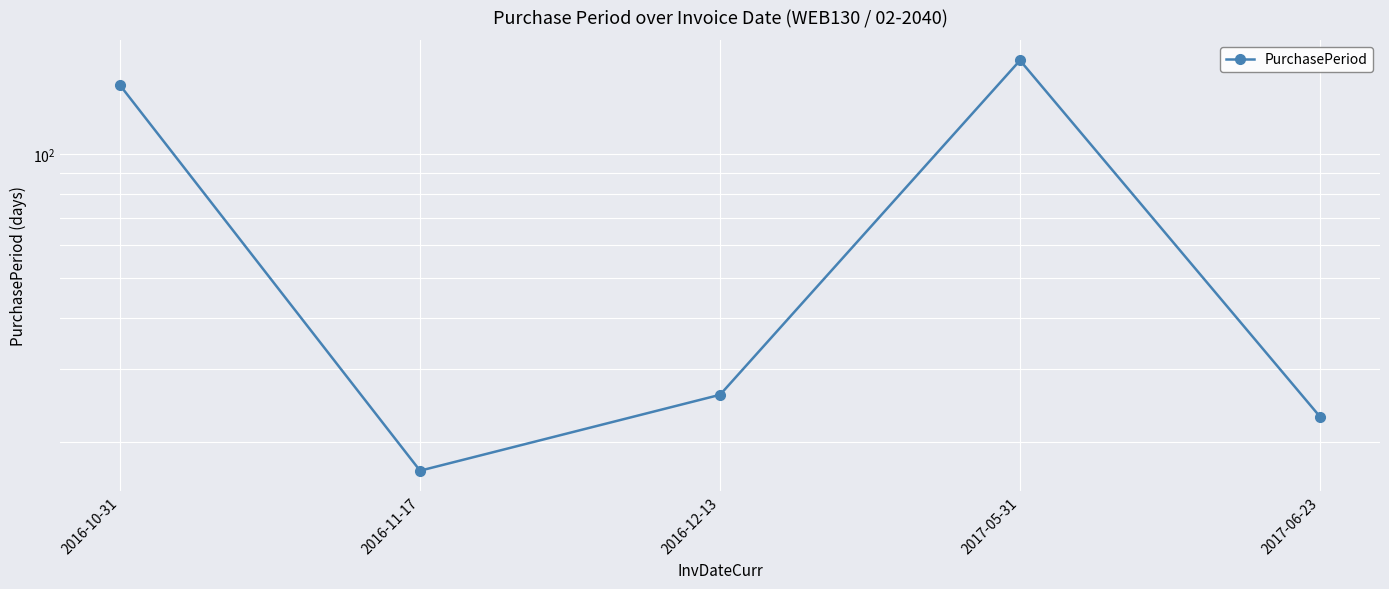

Count the number of categories in the chart.

5